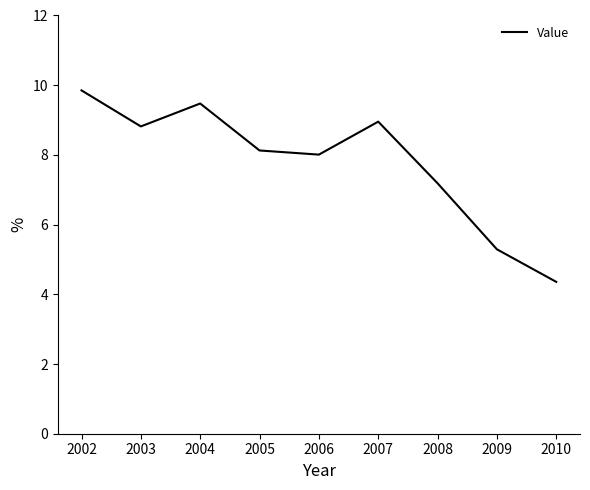

Between 2007 and 2002, which is larger?

2002